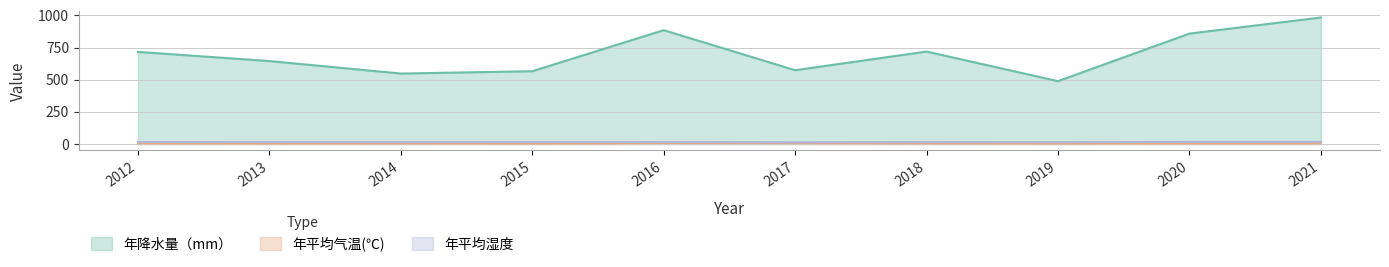

True or false: 年降水量（mm） and 年平均气温(℃) intersect in this chart.

False